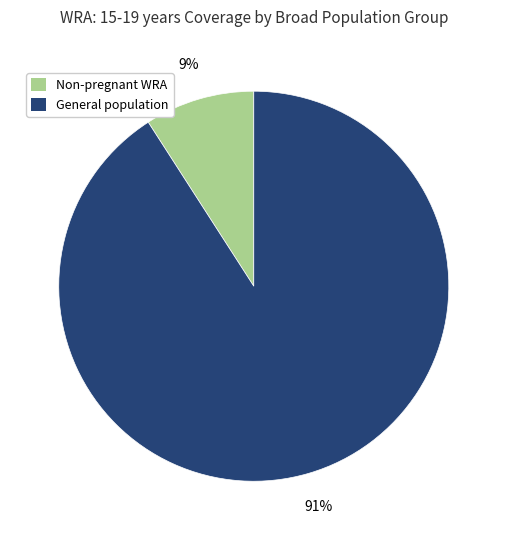

Is there a majority slice in this chart?

Yes